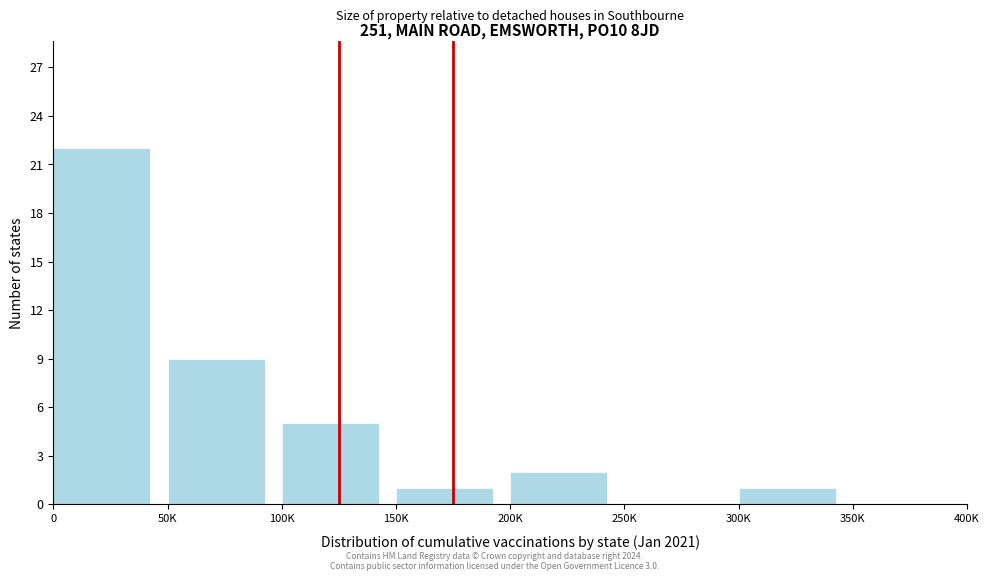

Reading left to right, transcribe all the data shown in this chart.

0=22	50K=9	100K=5	150K=1	200K=2	250K=0	300K=1	350K=0